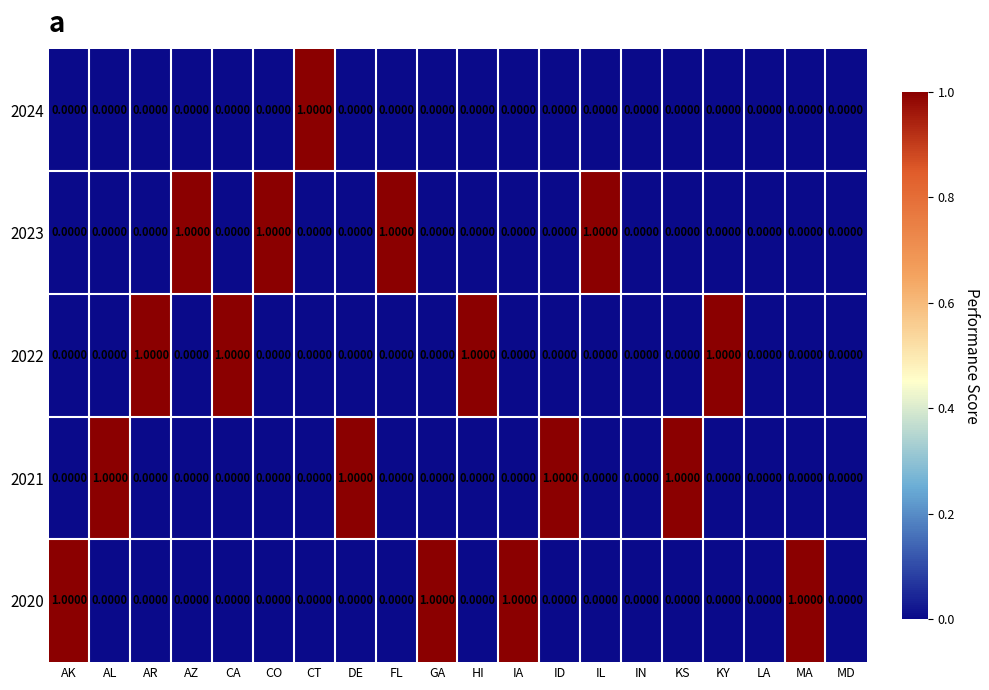

What is the sum of all 2022 values?

4